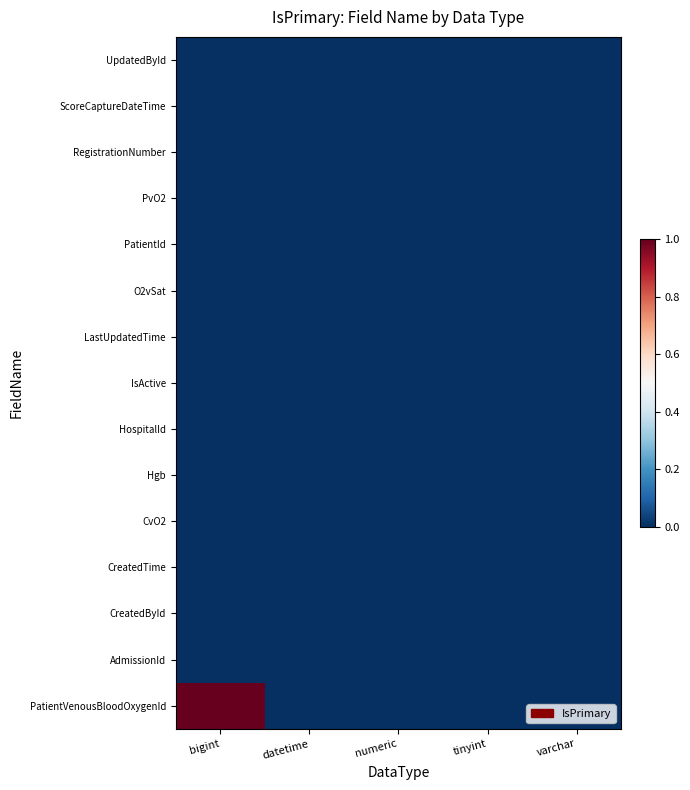

Reading right to left, list all the values displayed in this chart.

PatientVenousBloodOxygenId: varchar=0	tinyint=0	numeric=0	datetime=0	bigint=1
AdmissionId: varchar=0	tinyint=0	numeric=0	datetime=0	bigint=0
CreatedById: varchar=0	tinyint=0	numeric=0	datetime=0	bigint=0
CreatedTime: varchar=0	tinyint=0	numeric=0	datetime=0	bigint=0
CvO2: varchar=0	tinyint=0	numeric=0	datetime=0	bigint=0
Hgb: varchar=0	tinyint=0	numeric=0	datetime=0	bigint=0
HospitalId: varchar=0	tinyint=0	numeric=0	datetime=0	bigint=0
IsActive: varchar=0	tinyint=0	numeric=0	datetime=0	bigint=0
LastUpdatedTime: varchar=0	tinyint=0	numeric=0	datetime=0	bigint=0
O2vSat: varchar=0	tinyint=0	numeric=0	datetime=0	bigint=0
PatientId: varchar=0	tinyint=0	numeric=0	datetime=0	bigint=0
PvO2: varchar=0	tinyint=0	numeric=0	datetime=0	bigint=0
RegistrationNumber: varchar=0	tinyint=0	numeric=0	datetime=0	bigint=0
ScoreCaptureDateTime: varchar=0	tinyint=0	numeric=0	datetime=0	bigint=0
UpdatedById: varchar=0	tinyint=0	numeric=0	datetime=0	bigint=0